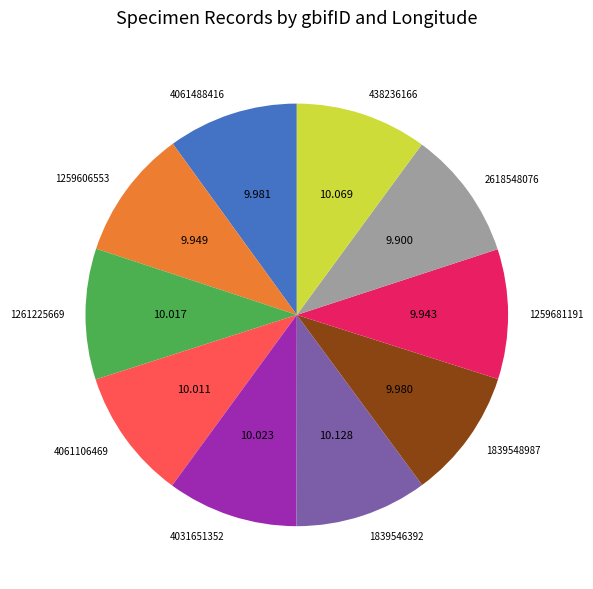

Is the sum of 1259681191 and 2618548076 greater than half?

No